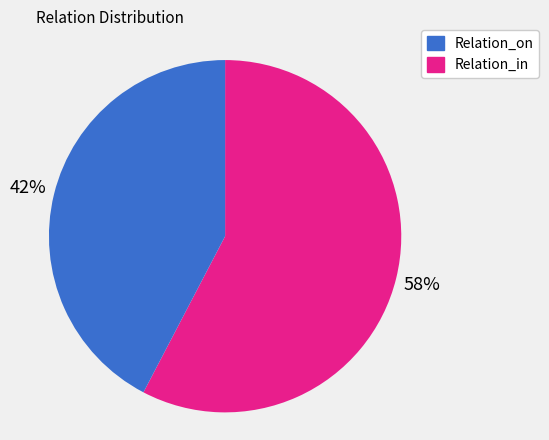

Which category accounts for the majority?

Relation_on